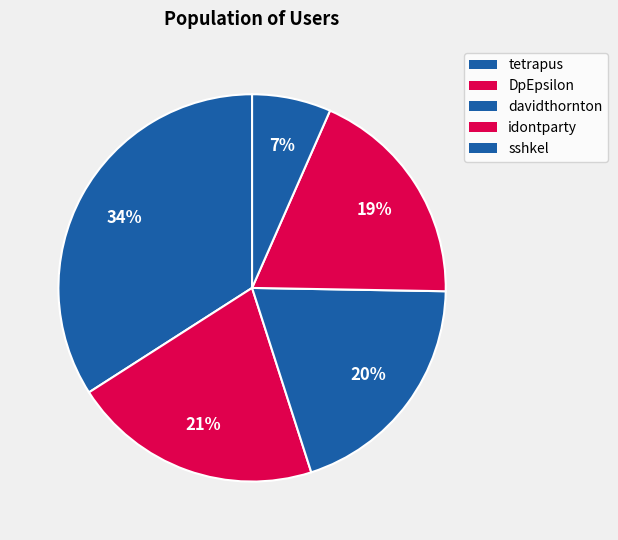

True or false: tetrapus accounts for 43% of the total.

False